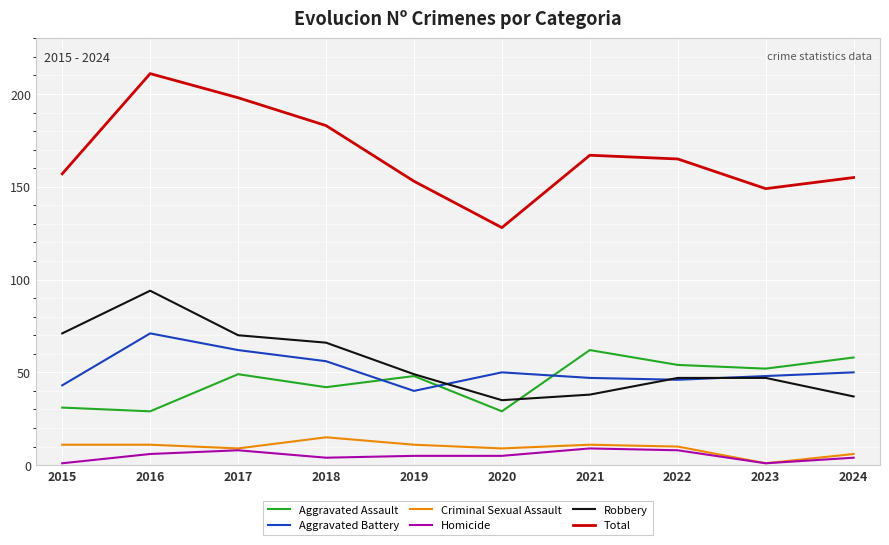

How many lines are shown in the chart?

6